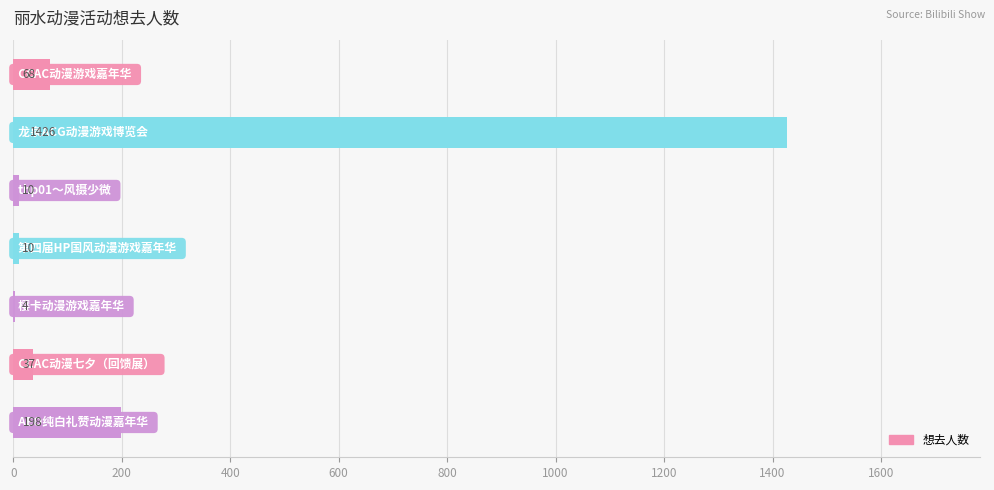

What is the sum of all values?

1753